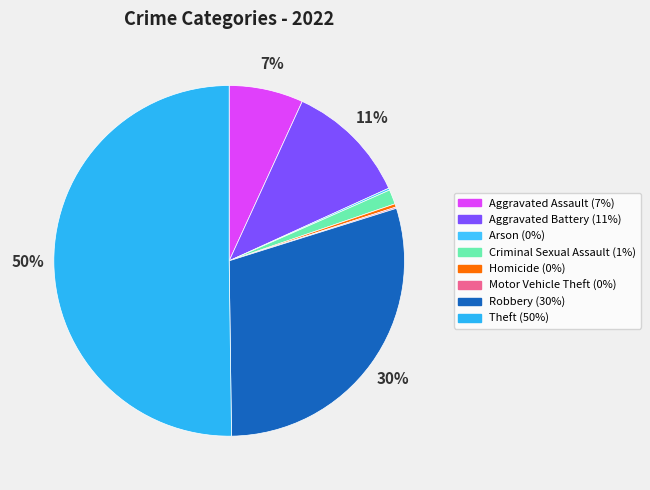

Is it true that Robbery is 42% of the pie?

False